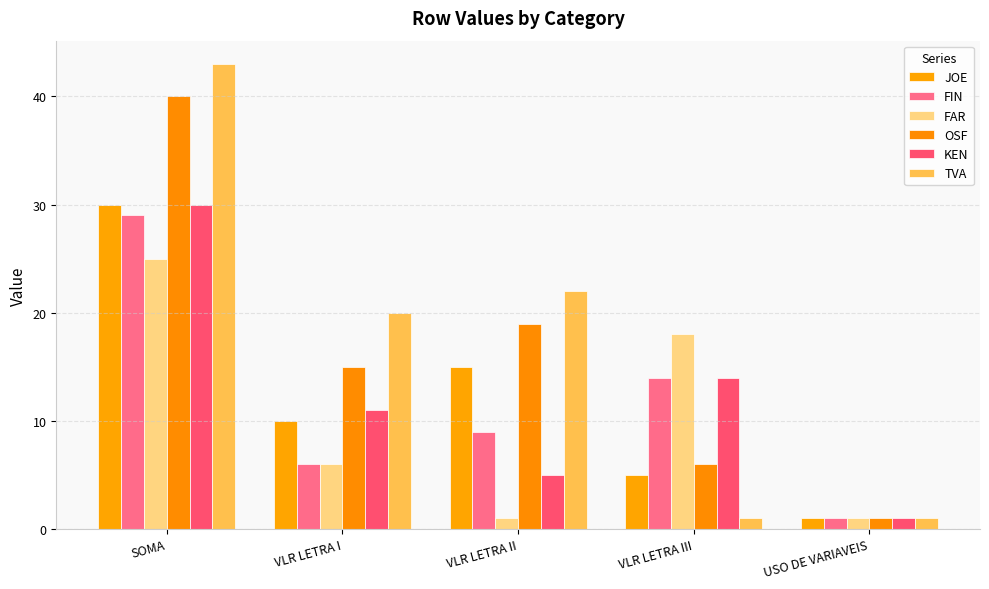

At which label does JOE first exceed 10?

SOMA